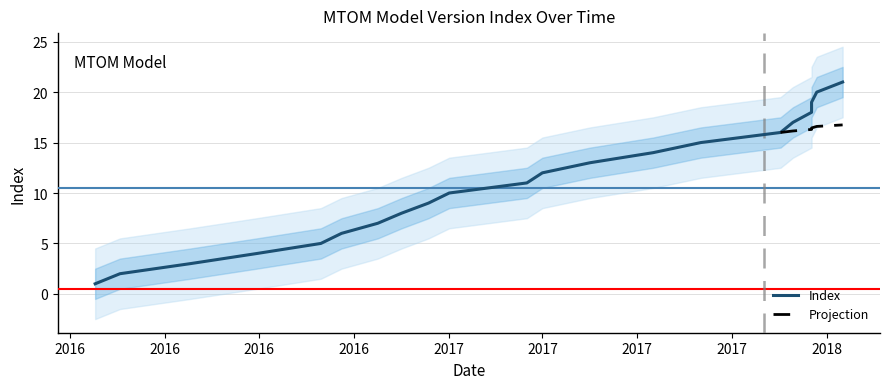

Does the chart display data point markers on the line(s)?

No